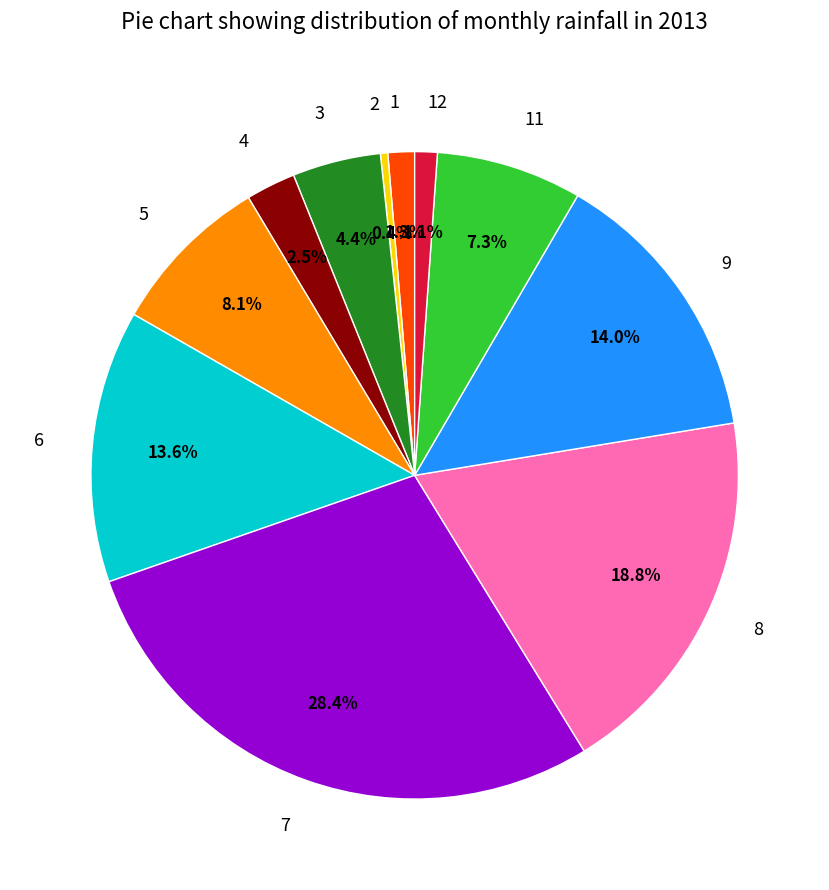

To the nearest percent, what portion does 8 represent?

19%